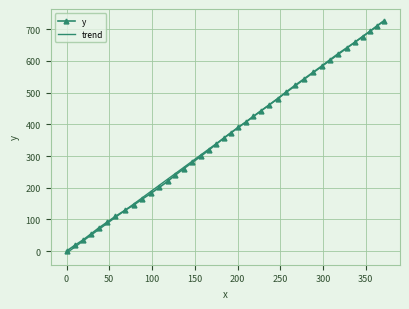

How many values are above zero?

39